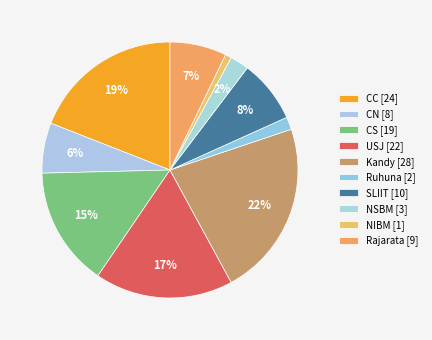

To the nearest percent, what portion does Ruhuna represent?

2%